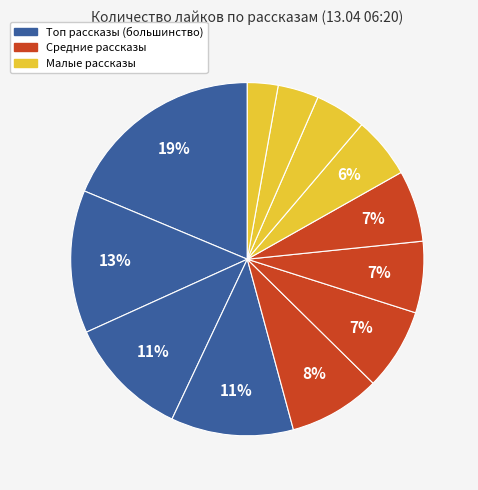

Count the number of slices in the pie.

12